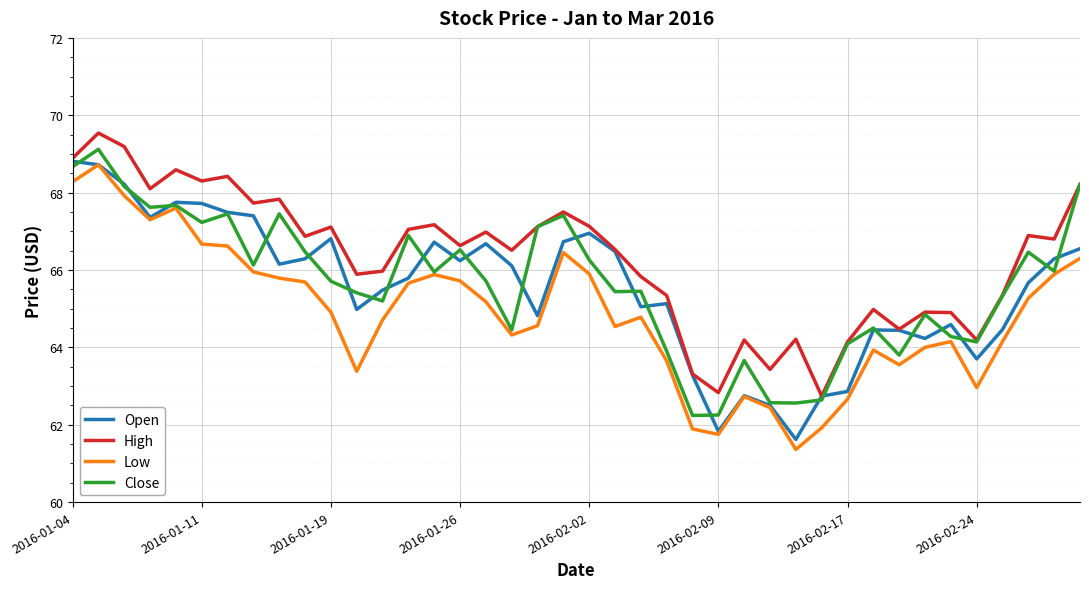

True or false: High and Low intersect in this chart.

False